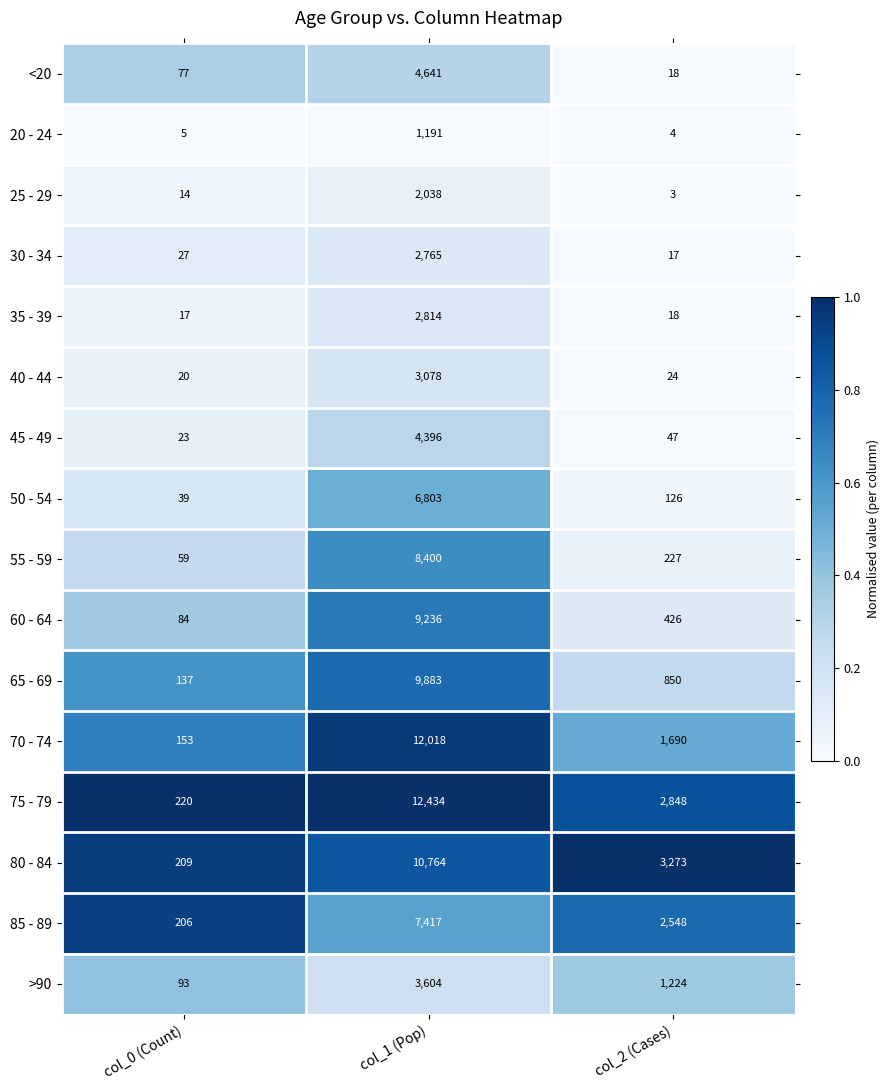

List the series in order of their peak value, lowest first.

20 - 24, 25 - 29, 30 - 34, 35 - 39, 40 - 44, >90, 45 - 49, <20, 50 - 54, 85 - 89, 55 - 59, 60 - 64, 65 - 69, 80 - 84, 70 - 74, 75 - 79